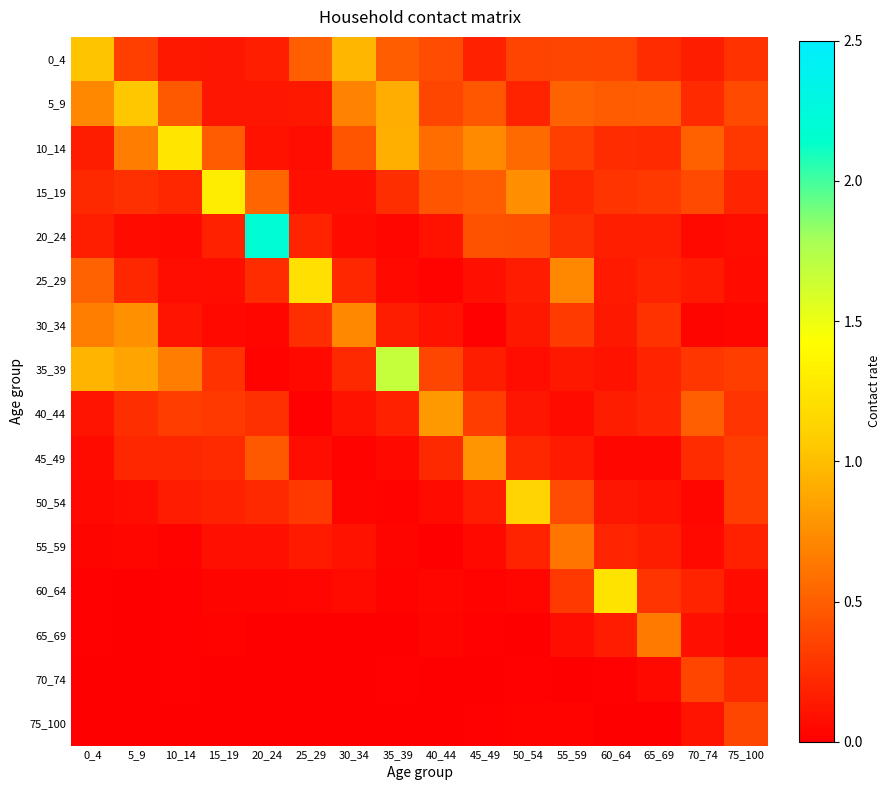

Reading left to right, extract all data points from this chart.

0_4: 0_4=1.0	5_9=0.3	10_14=0.1	15_19=0.1	20_24=0.2	25_29=0.5	30_34=1.0	35_39=0.5	40_44=0.4	45_49=0.2	50_54=0.4	55_59=0.4	60_64=0.4	65_69=0.2	70_74=0.2	75_100=0.3
5_9: 0_4=0.7	5_9=1.0	10_14=0.5	15_19=0.1	20_24=0.1	25_29=0.1	30_34=0.7	35_39=0.9	40_44=0.4	45_49=0.5	50_54=0.2	55_59=0.5	60_64=0.5	65_69=0.5	70_74=0.2	75_100=0.4
10_14: 0_4=0.2	5_9=0.7	10_14=1.3	15_19=0.5	20_24=0.1	25_29=0.1	30_34=0.4	35_39=0.9	40_44=0.6	45_49=0.7	50_54=0.6	55_59=0.3	60_64=0.2	65_69=0.2	70_74=0.5	75_100=0.3
15_19: 0_4=0.2	5_9=0.3	10_14=0.2	15_19=1.3	20_24=0.5	25_29=0.1	30_34=0.1	35_39=0.3	40_44=0.5	45_49=0.5	50_54=0.8	55_59=0.2	60_64=0.3	65_69=0.3	70_74=0.4	75_100=0.2
20_24: 0_4=0.2	5_9=0.1	10_14=0.1	15_19=0.2	20_24=2.2	25_29=0.2	30_34=0.1	35_39=0.0	40_44=0.1	45_49=0.4	50_54=0.4	55_59=0.3	60_64=0.2	65_69=0.2	70_74=0.1	75_100=0.1
25_29: 0_4=0.5	5_9=0.2	10_14=0.1	15_19=0.1	20_24=0.2	25_29=1.2	30_34=0.2	35_39=0.1	40_44=0.0	45_49=0.1	50_54=0.2	55_59=0.7	60_64=0.1	65_69=0.2	70_74=0.1	75_100=0.1
30_34: 0_4=0.7	5_9=0.8	10_14=0.1	15_19=0.1	20_24=0.0	25_29=0.3	30_34=0.7	35_39=0.2	40_44=0.1	45_49=0.0	50_54=0.1	55_59=0.3	60_64=0.1	65_69=0.3	70_74=0.0	75_100=0.0
35_39: 0_4=1.0	5_9=0.9	10_14=0.7	15_19=0.3	20_24=0.0	25_29=0.1	30_34=0.2	35_39=1.7	40_44=0.4	45_49=0.2	50_54=0.1	55_59=0.1	60_64=0.1	65_69=0.2	70_74=0.3	75_100=0.3
40_44: 0_4=0.1	5_9=0.2	10_14=0.3	15_19=0.3	20_24=0.3	25_29=0.0	30_34=0.1	35_39=0.2	40_44=0.8	45_49=0.3	50_54=0.1	55_59=0.1	60_64=0.2	65_69=0.2	70_74=0.5	75_100=0.3
45_49: 0_4=0.1	5_9=0.2	10_14=0.2	15_19=0.2	20_24=0.5	25_29=0.1	30_34=0.0	35_39=0.1	40_44=0.2	45_49=0.8	50_54=0.2	55_59=0.1	60_64=0.0	65_69=0.0	70_74=0.2	75_100=0.3
50_54: 0_4=0.1	5_9=0.1	10_14=0.2	15_19=0.2	20_24=0.2	25_29=0.3	30_34=0.0	35_39=0.0	40_44=0.1	45_49=0.2	50_54=1.1	55_59=0.4	60_64=0.1	65_69=0.1	70_74=0.0	75_100=0.3
55_59: 0_4=0.0	5_9=0.0	10_14=0.0	15_19=0.1	20_24=0.1	25_29=0.1	30_34=0.1	35_39=0.0	40_44=0.0	45_49=0.1	50_54=0.2	55_59=0.6	60_64=0.2	65_69=0.2	70_74=0.1	75_100=0.2
60_64: 0_4=0.0	5_9=0.0	10_14=0.0	15_19=0.0	20_24=0.0	25_29=0.0	30_34=0.1	35_39=0.0	40_44=0.0	45_49=0.0	50_54=0.0	55_59=0.3	60_64=1.2	65_69=0.3	70_74=0.2	75_100=0.1
65_69: 0_4=0.0	5_9=0.0	10_14=0.0	15_19=0.0	20_24=0.0	25_29=0.0	30_34=0.0	35_39=0.0	40_44=0.0	45_49=0.0	50_54=0.0	55_59=0.1	60_64=0.1	65_69=0.6	70_74=0.1	75_100=0.0
70_74: 0_4=0.0	5_9=0.0	10_14=0.0	15_19=0.0	20_24=0.0	25_29=0.0	30_34=0.0	35_39=0.0	40_44=0.0	45_49=0.0	50_54=0.0	55_59=0.0	60_64=0.0	65_69=0.0	70_74=0.4	75_100=0.2
75_100: 0_4=0.0	5_9=0.0	10_14=0.0	15_19=0.0	20_24=0.0	25_29=0.0	30_34=0.0	35_39=0.0	40_44=0.0	45_49=0.0	50_54=0.0	55_59=0.0	60_64=0.0	65_69=0.0	70_74=0.1	75_100=0.4